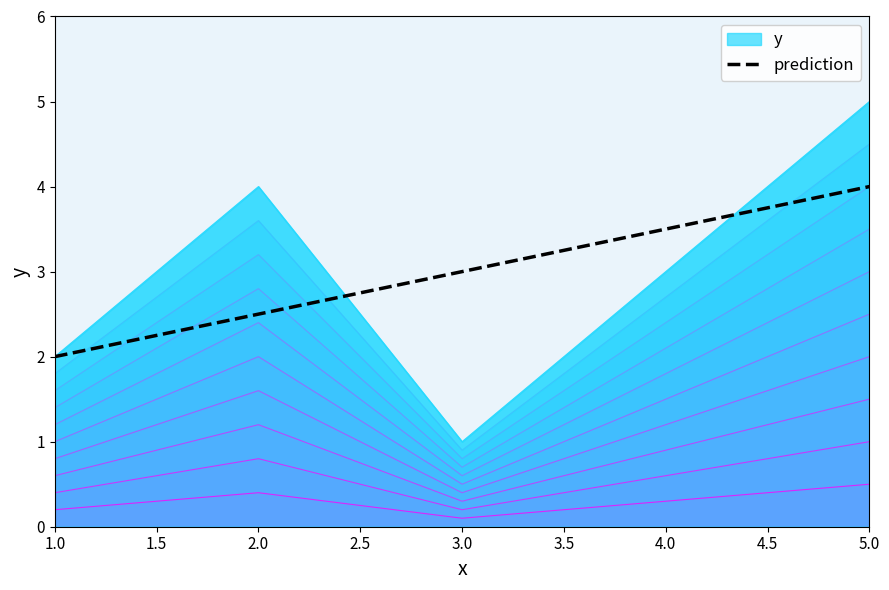

What is the average value?

3.0